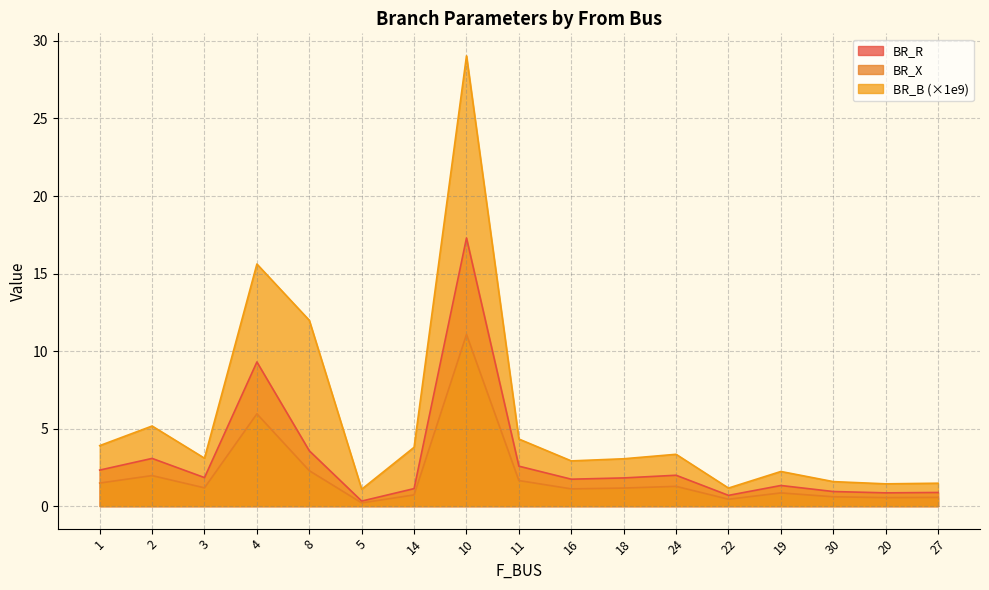

Rank the series at 4 from highest to lowest value.

BR_B (×1e9), BR_R, BR_X